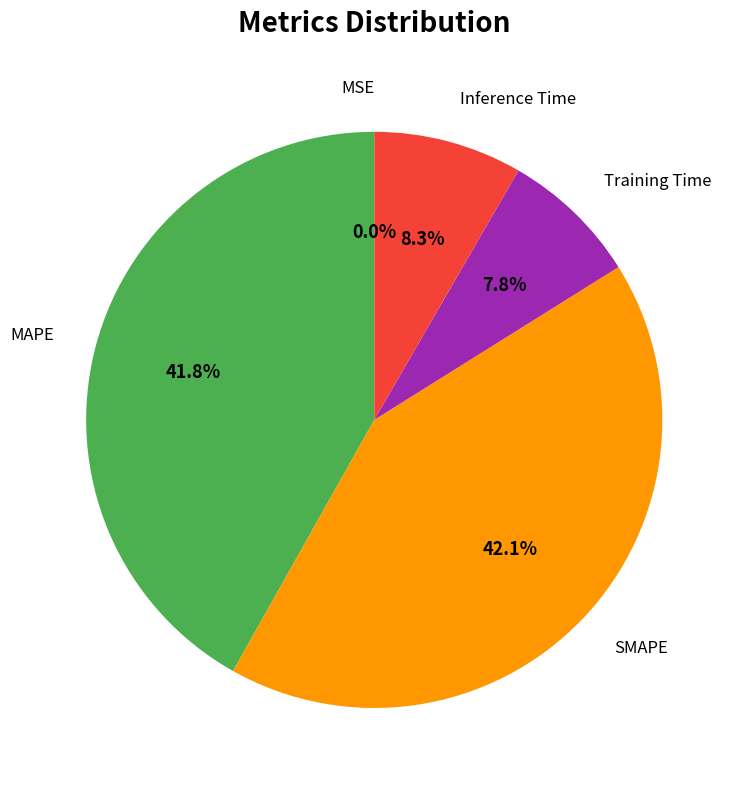

Is there any slice that represents more than half of the pie?

No